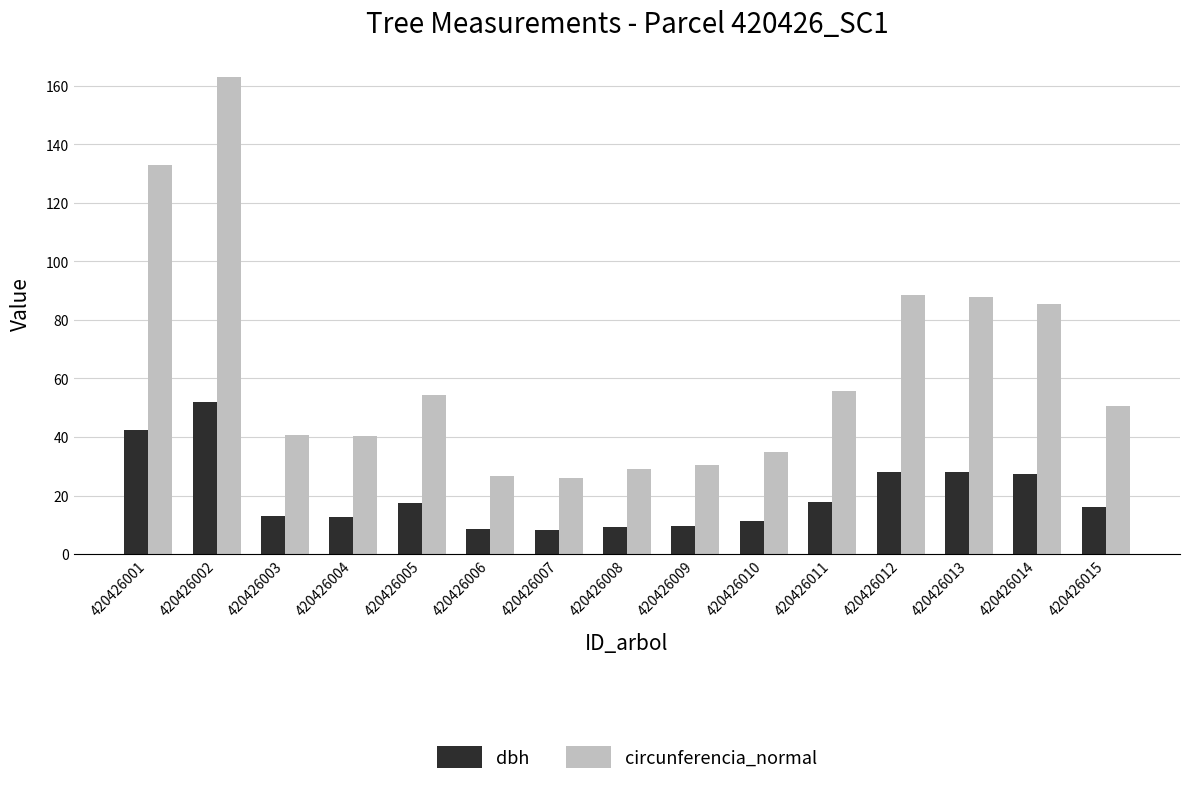

Is the value of circunferencia_normal at 420426009 greater than the value of dbh at 420426007?

Yes